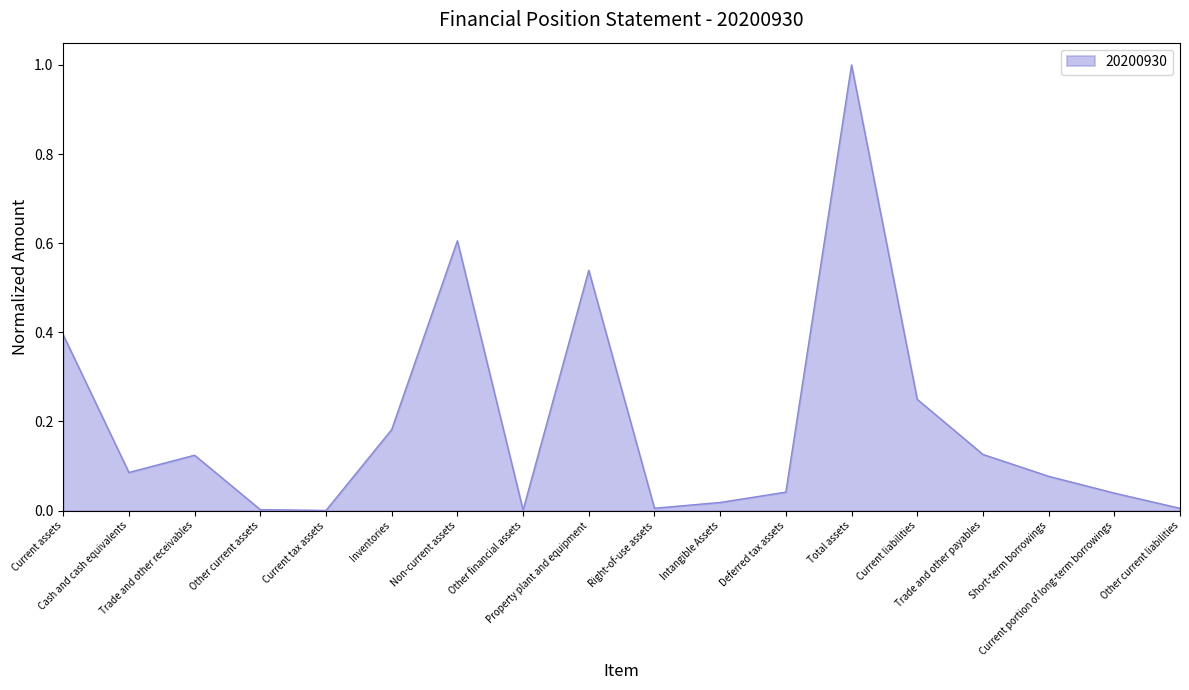

What is the maximum value shown in the chart?

1.0